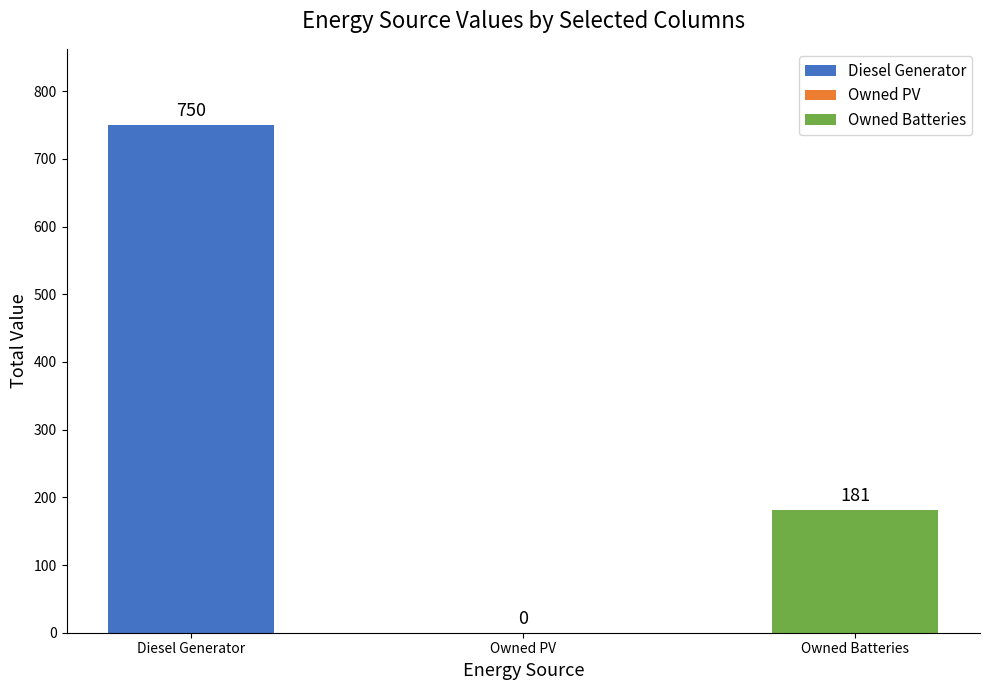

What is the change in value from Diesel Generator to Owned PV?

-750